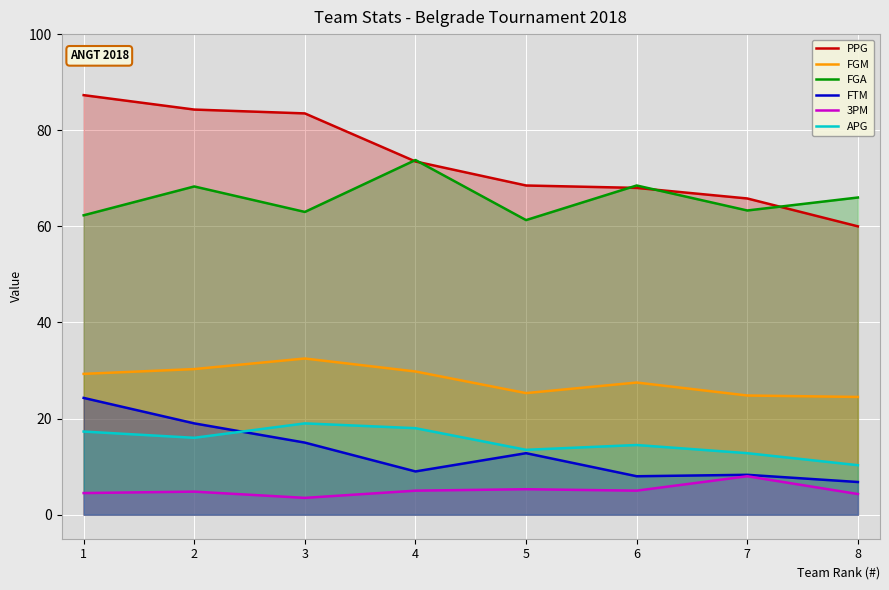

True or false: FGA and FGM cross at least once.

False